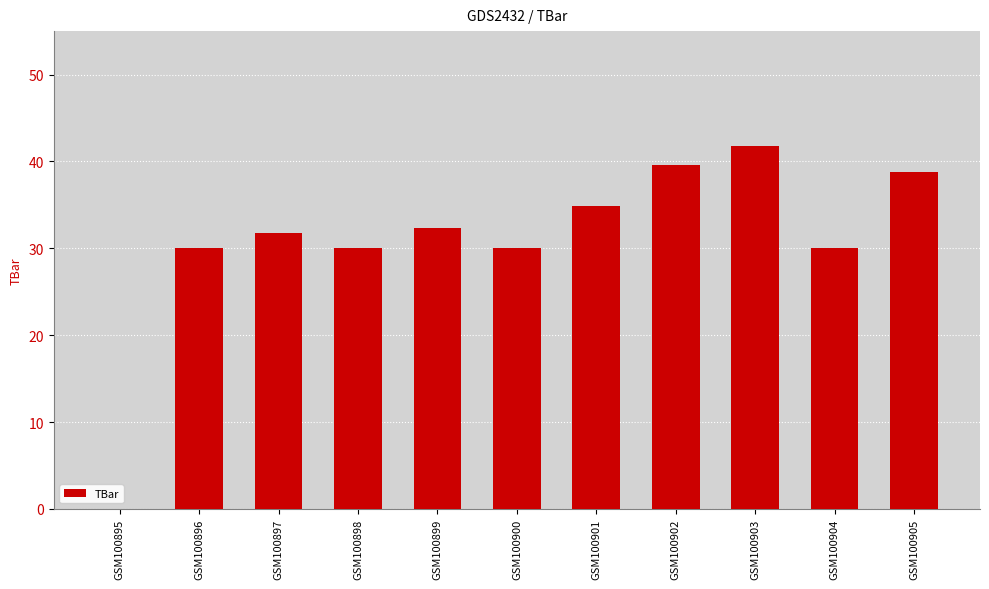

What is the sum of the values at GSM100897 and GSM100900?

61.8